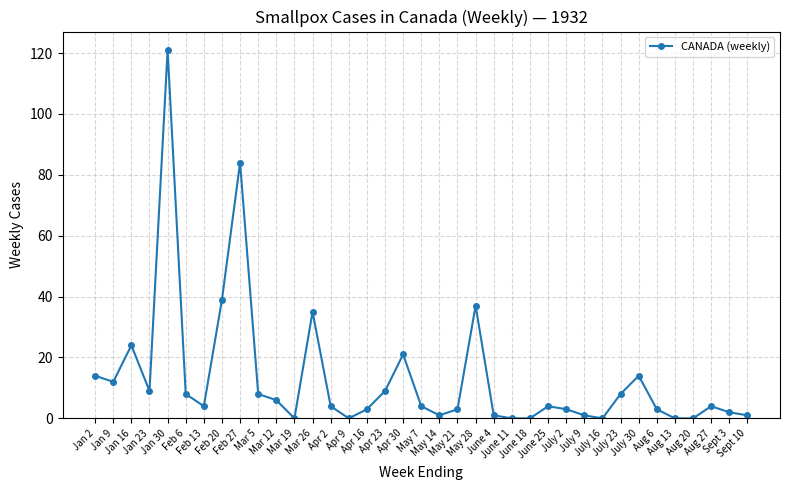

At which category does the chart reach its peak across all series?

Jan 30